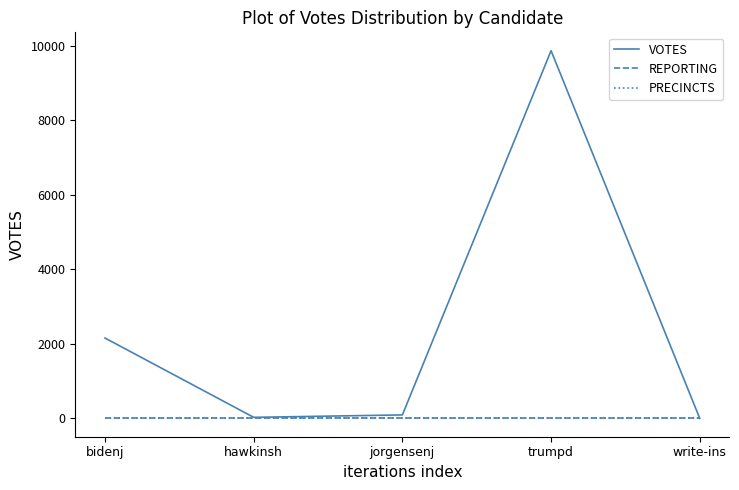

Does the chart display data point markers on the line(s)?

No